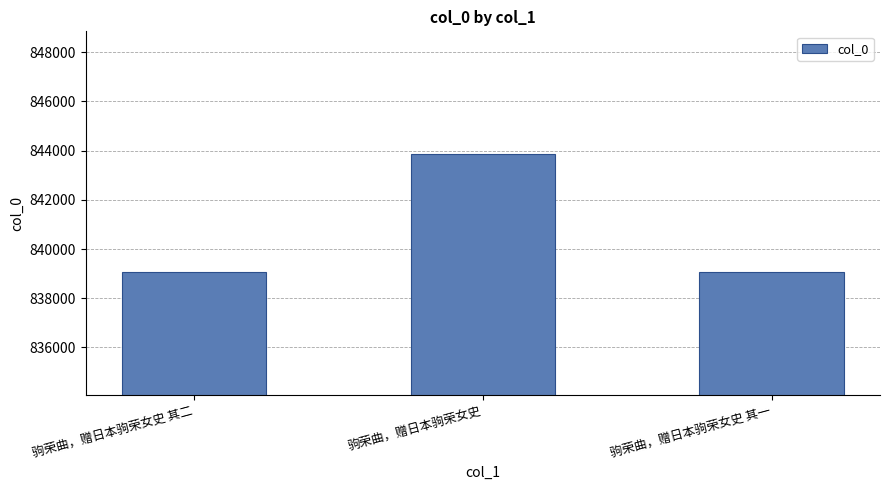

The value at 驹荣曲，赠日本驹荣女史 其二 is 1343711. True or false?

False